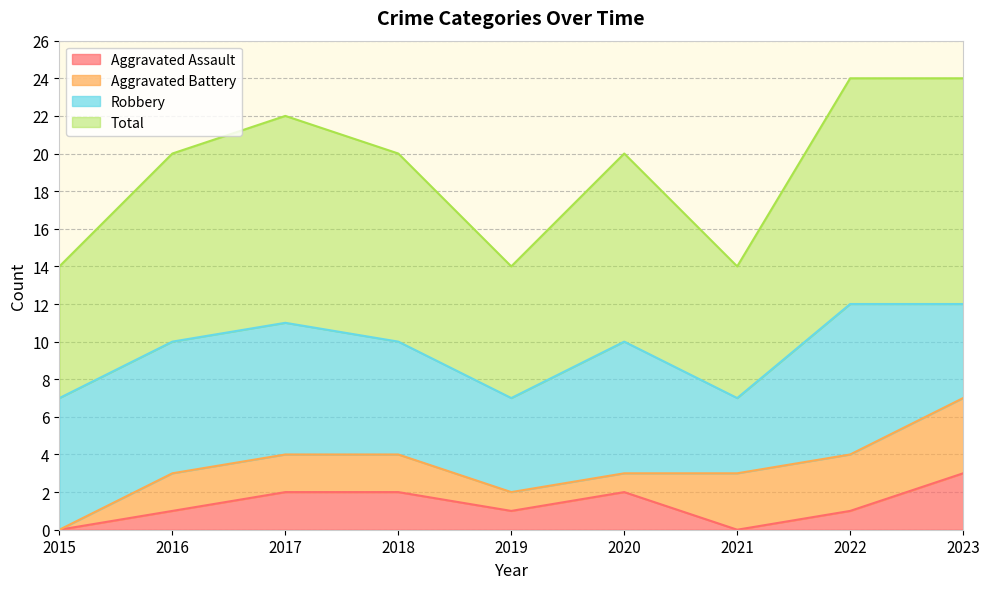

Which category has the highest value in the Aggravated Assault series?

2023